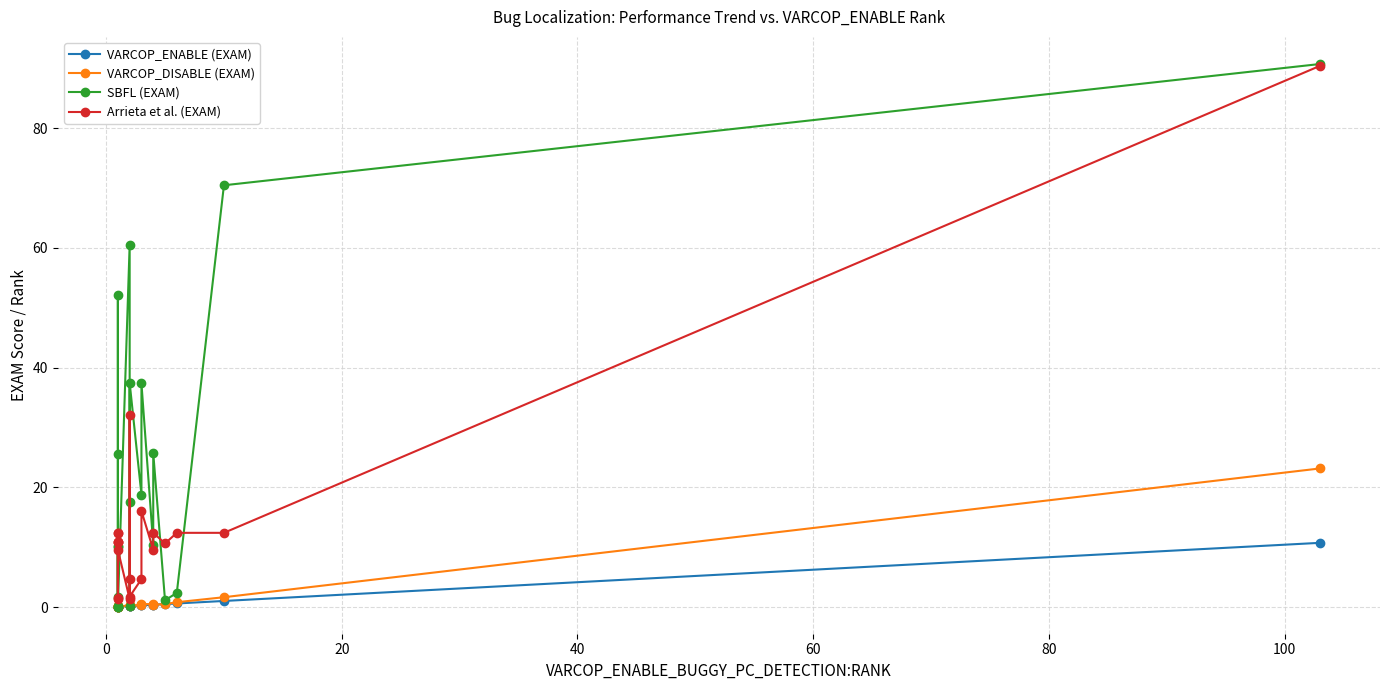

Reading left to right, transcribe all the data shown in this chart.

VARCOP_ENABLE (EXAM): 0.1	0.1	0.1	0.1	0.1	0.1	0.1	0.1	0.2	0.2	0.2	0.2	0.3	0.3	0.4	0.4	0.5	0.6	1.0	10.8
VARCOP_DISABLE (EXAM): 0.1	0.2	0.2	0.1	0.1	0.2	0.2	0.1	0.3	0.3	0.2	0.3	0.3	0.5	0.5	0.4	0.5	0.8	1.7	23.2
SBFL (EXAM): 0.1	0.2	52.1	25.6	10.1	1.8	10.2	0.1	60.5	17.6	0.2	37.5	18.8	37.4	10.4	25.8	1.1	2.4	70.5	90.7
Arrieta et al. (EXAM): 11.0	11.0	1.4	1.5	12.4	12.4	11.0	9.6	1.4	32.0	4.7	1.8	4.7	16.1	9.6	12.4	10.6	12.4	12.4	90.4